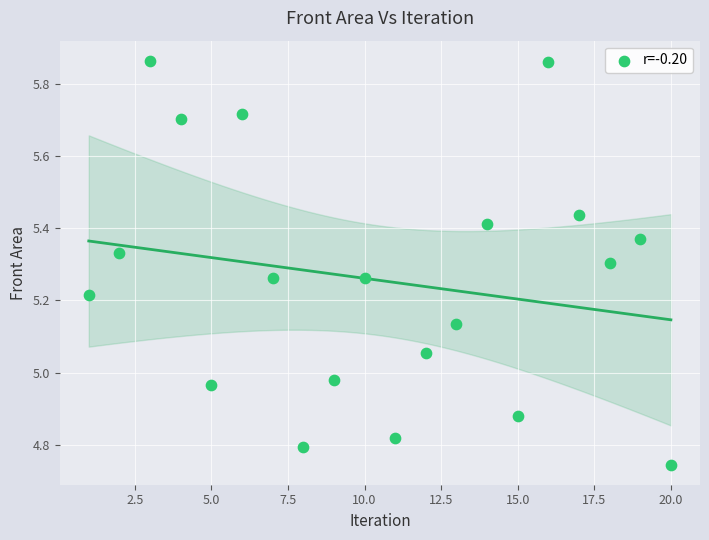

What is the range of X values (max minus min)?

19.0